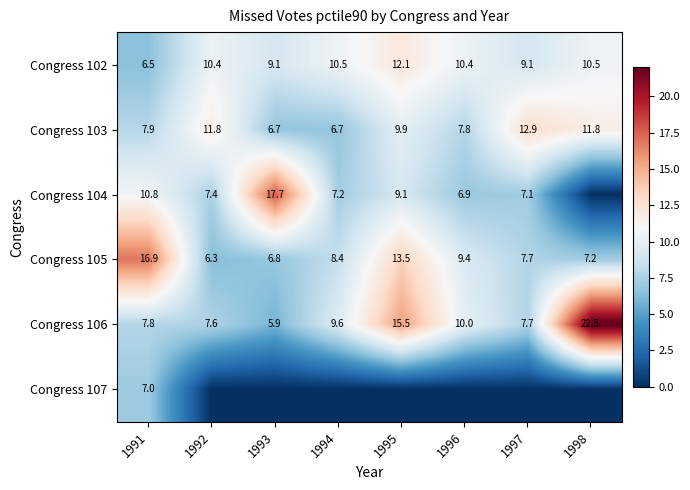

The Congress 102 series shows 3.0 at 1997. True or false?

False